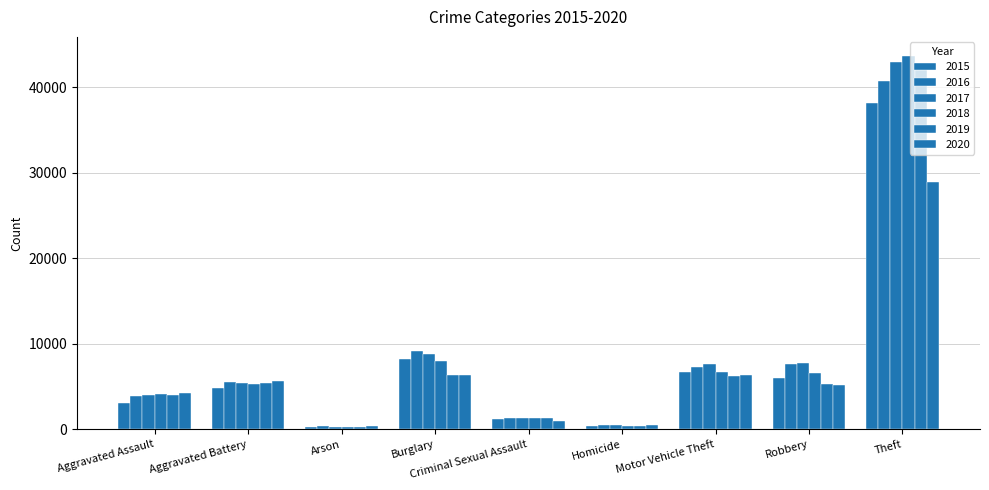

How many values in the 2017 series are below 5462?

4